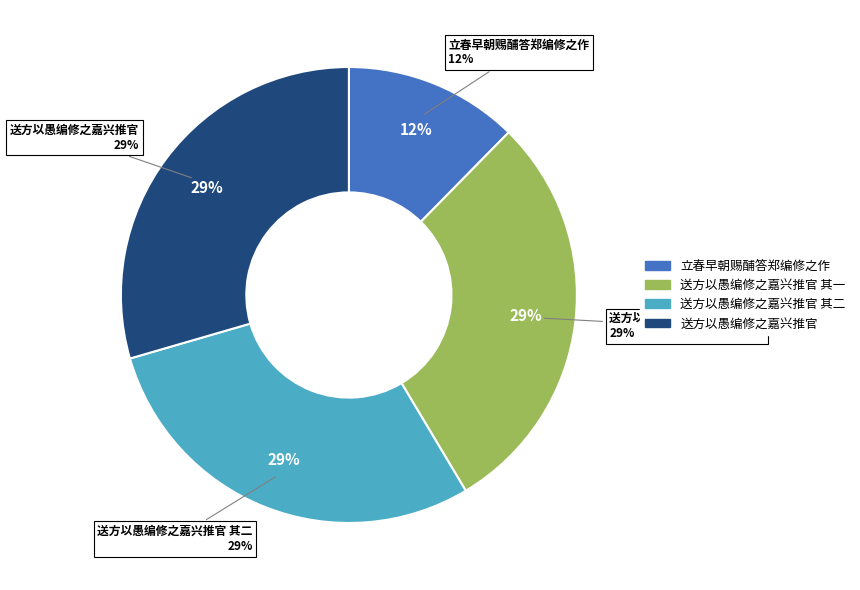

Count the number of slices in the pie.

4